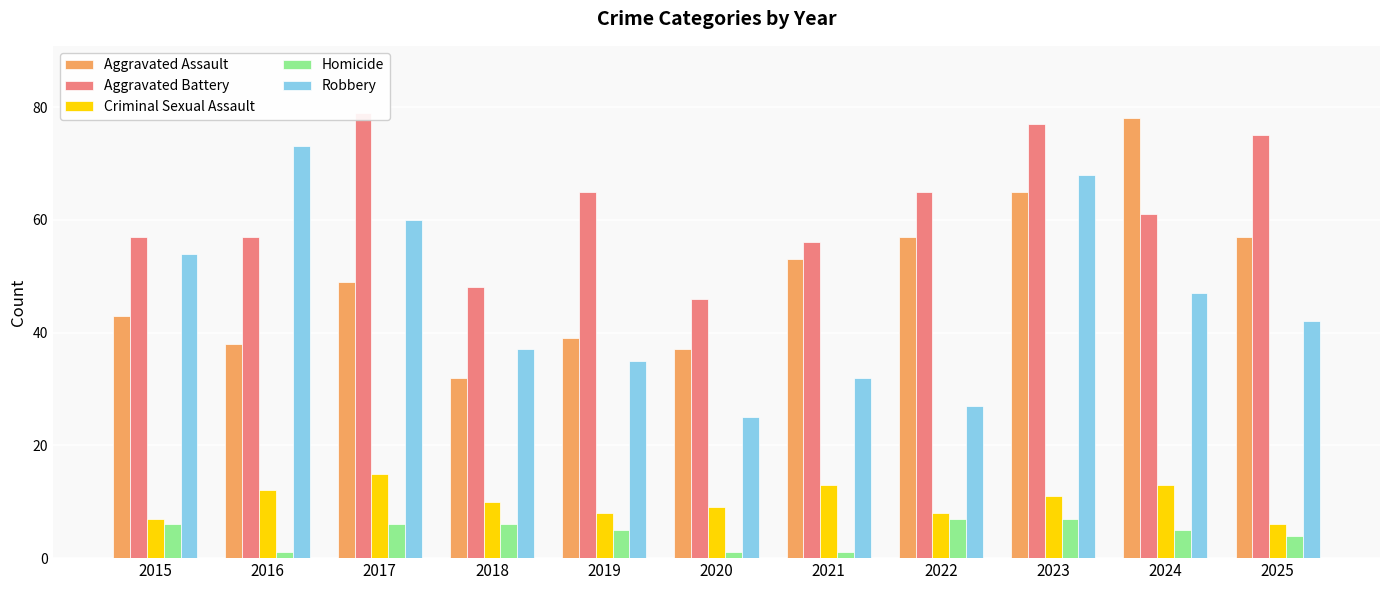

Which series has the widest spread of values?

Robbery